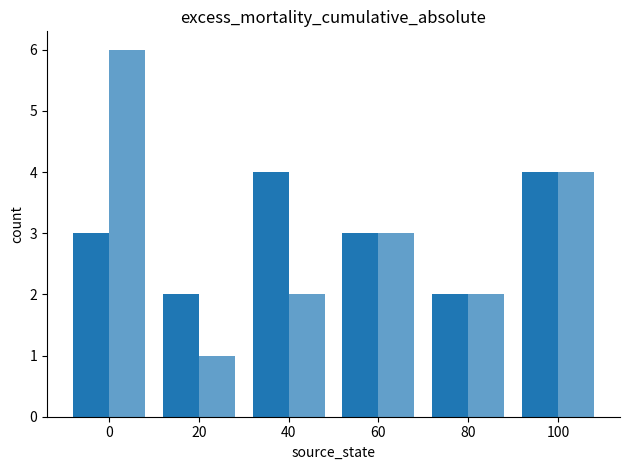

Reading left to right, what are all the values shown in this chart?

input_a: 0=3	20=2	40=4	60=3	80=2	100=4
input_b: 0=6	20=1	40=2	60=3	80=2	100=4